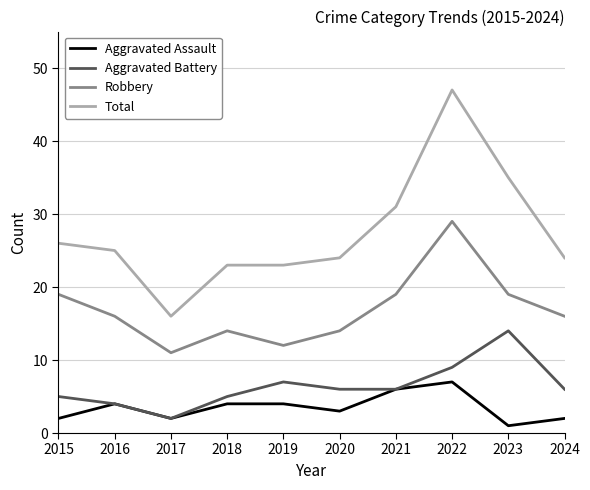

Does the chart have visible grid lines?

Yes